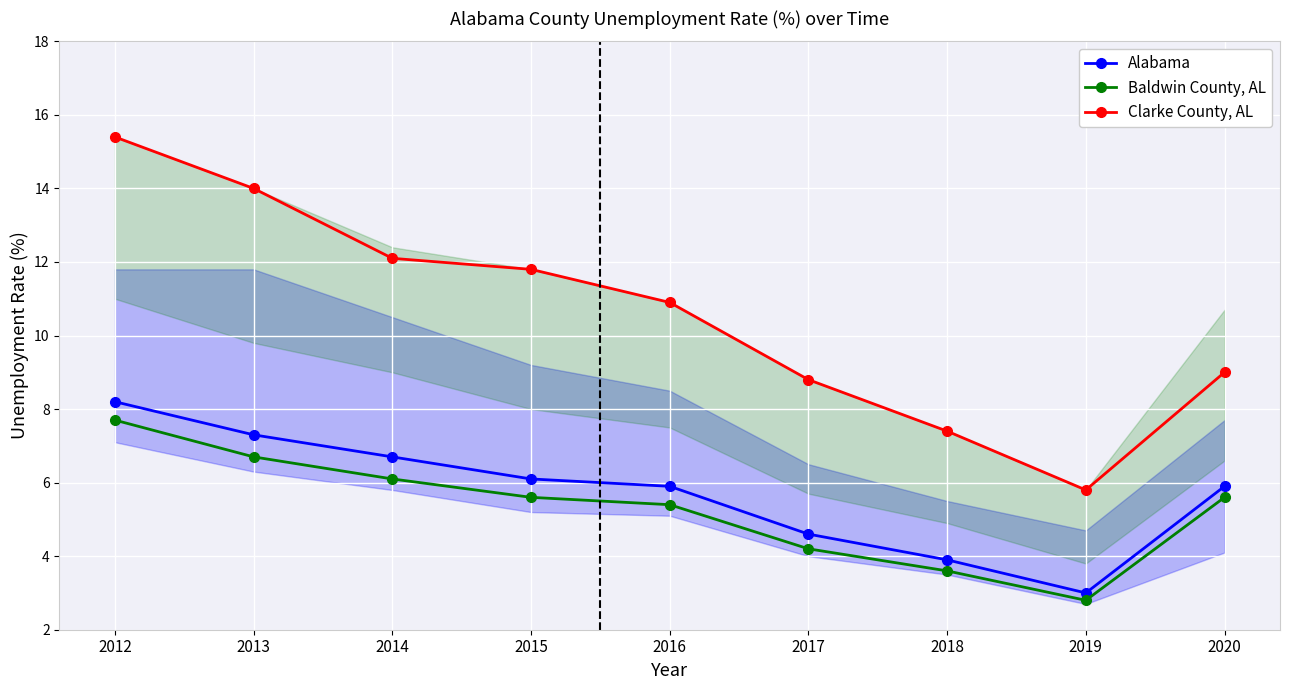

At which category does Alabama reach its first local valley?

2019